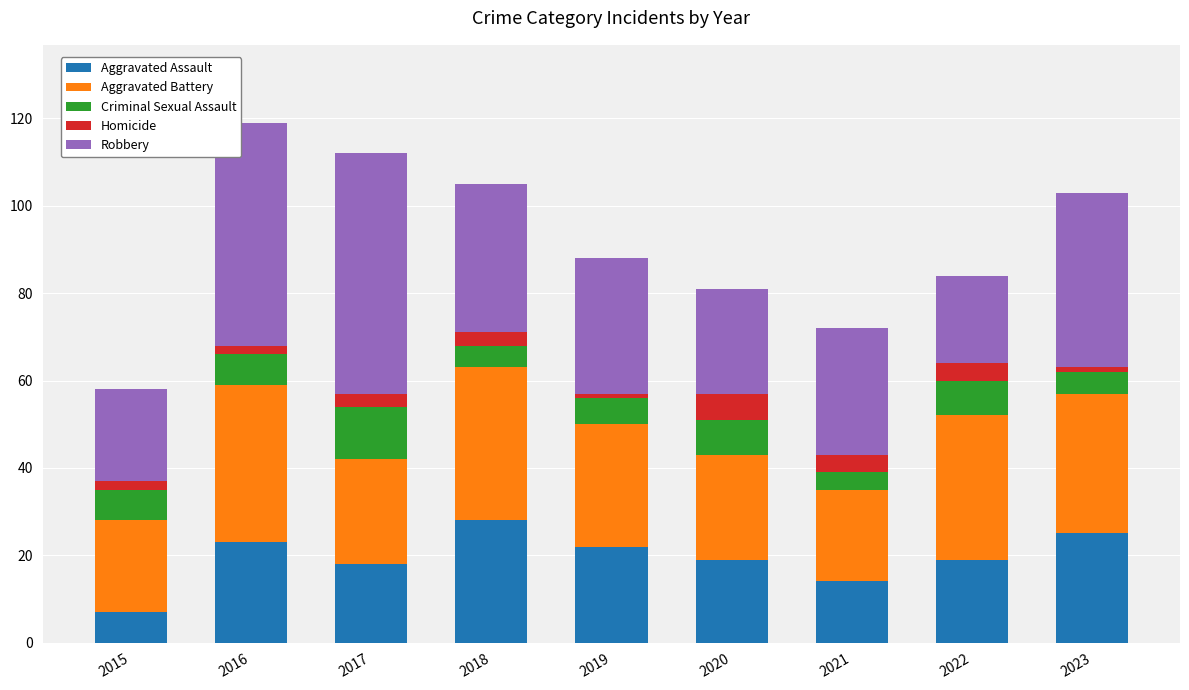

What is the minimum value for Aggravated Assault?

7